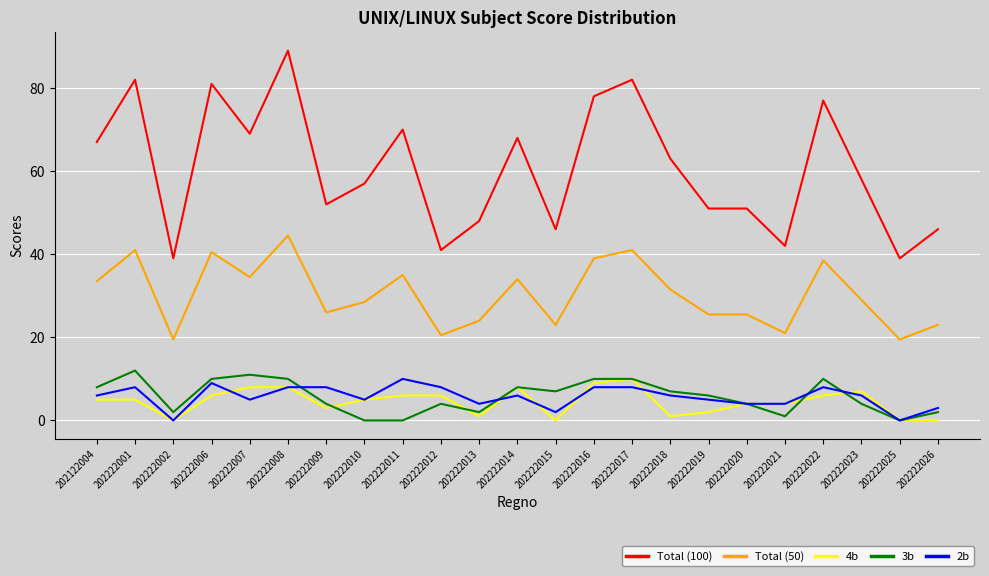

Reading left to right, transcribe all the data shown in this chart.

Total (100): 67.0	82.0	39.0	81.0	69.0	89.0	52.0	57.0	70.0	41.0	48.0	68.0	46.0	78.0	82.0	63.0	51.0	51.0	42.0	77.0	58.0	39.0	46.0
Total (50): 33.5	41.0	19.5	40.5	34.5	44.5	26.0	28.5	35.0	20.5	24.0	34.0	23.0	39.0	41.0	31.5	25.5	25.5	21.0	38.5	29.0	19.5	23.0
4b: 5.0	5.0	0.0	6.0	8.0	8.0	3.0	5.0	6.0	6.0	1.0	8.0	0.0	9.0	10.0	1.0	2.0	4.0	4.0	6.0	7.0	0.0	0.0
3b: 8.0	12.0	2.0	10.0	11.0	10.0	4.0	0.0	0.0	4.0	2.0	8.0	7.0	10.0	10.0	7.0	6.0	4.0	1.0	10.0	4.0	0.0	2.0
2b: 6.0	8.0	0.0	9.0	5.0	8.0	8.0	5.0	10.0	8.0	4.0	6.0	2.0	8.0	8.0	6.0	5.0	4.0	4.0	8.0	6.0	0.0	3.0